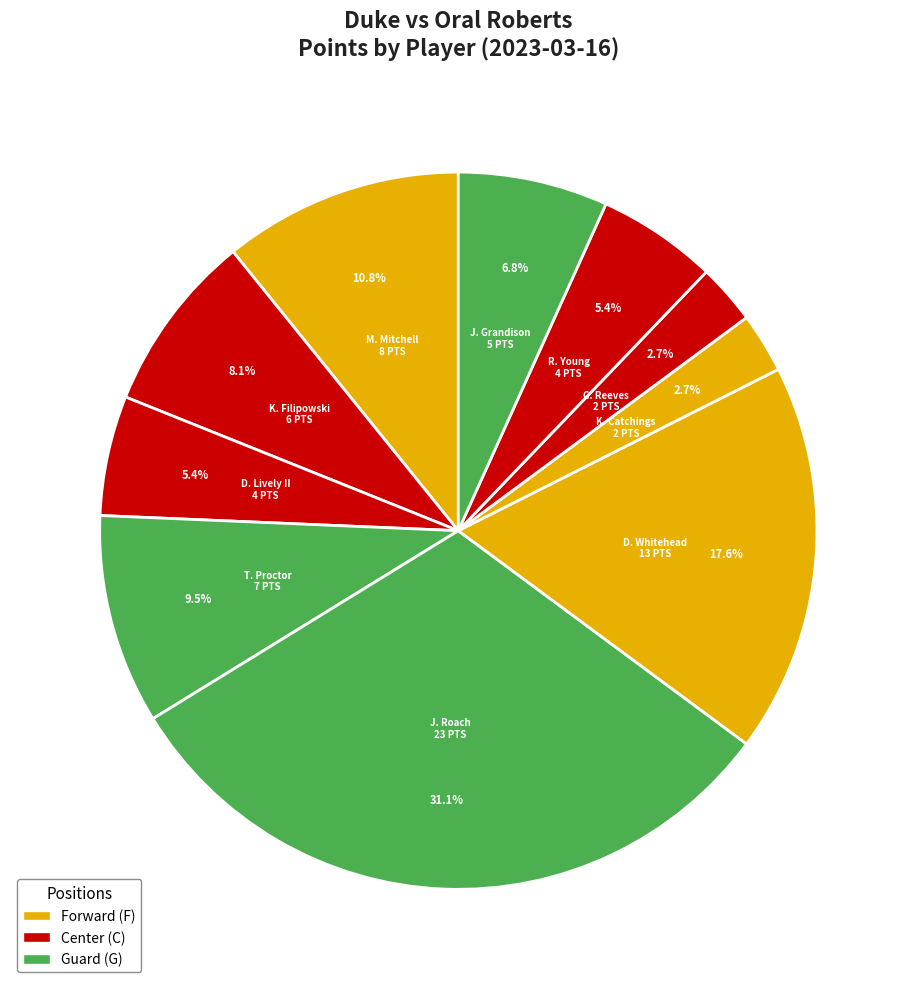

Count the number of slices in the pie.

10